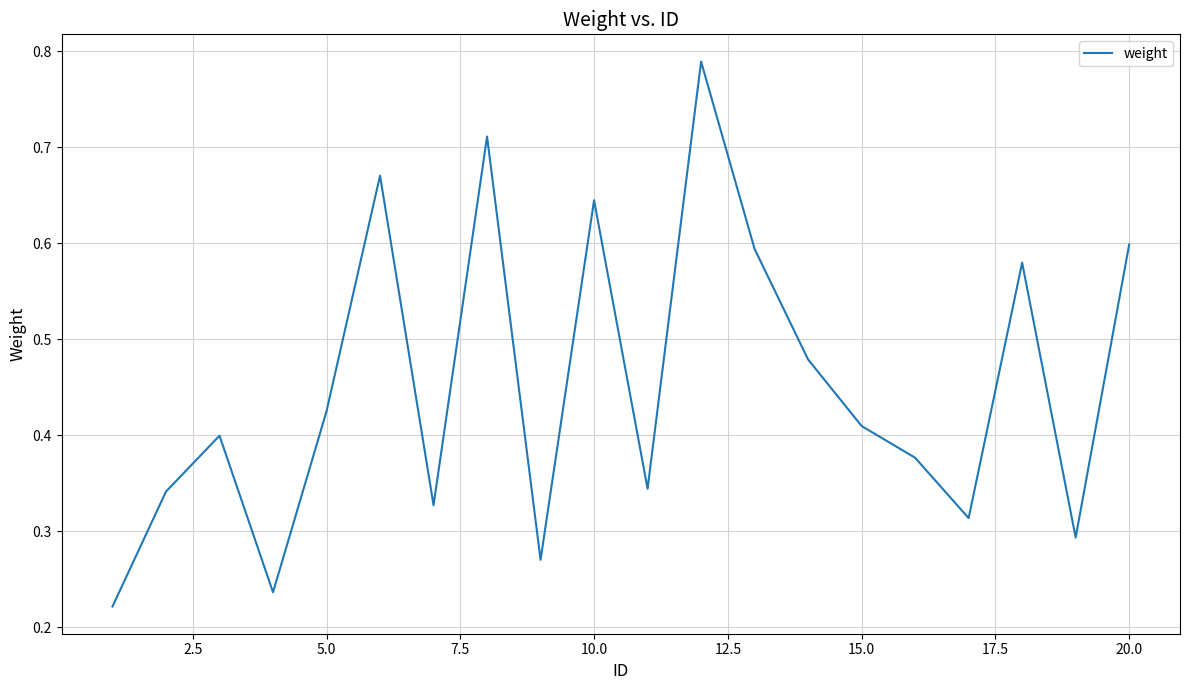

The chart shows a value of 0.9 at 10.0. True or false?

False